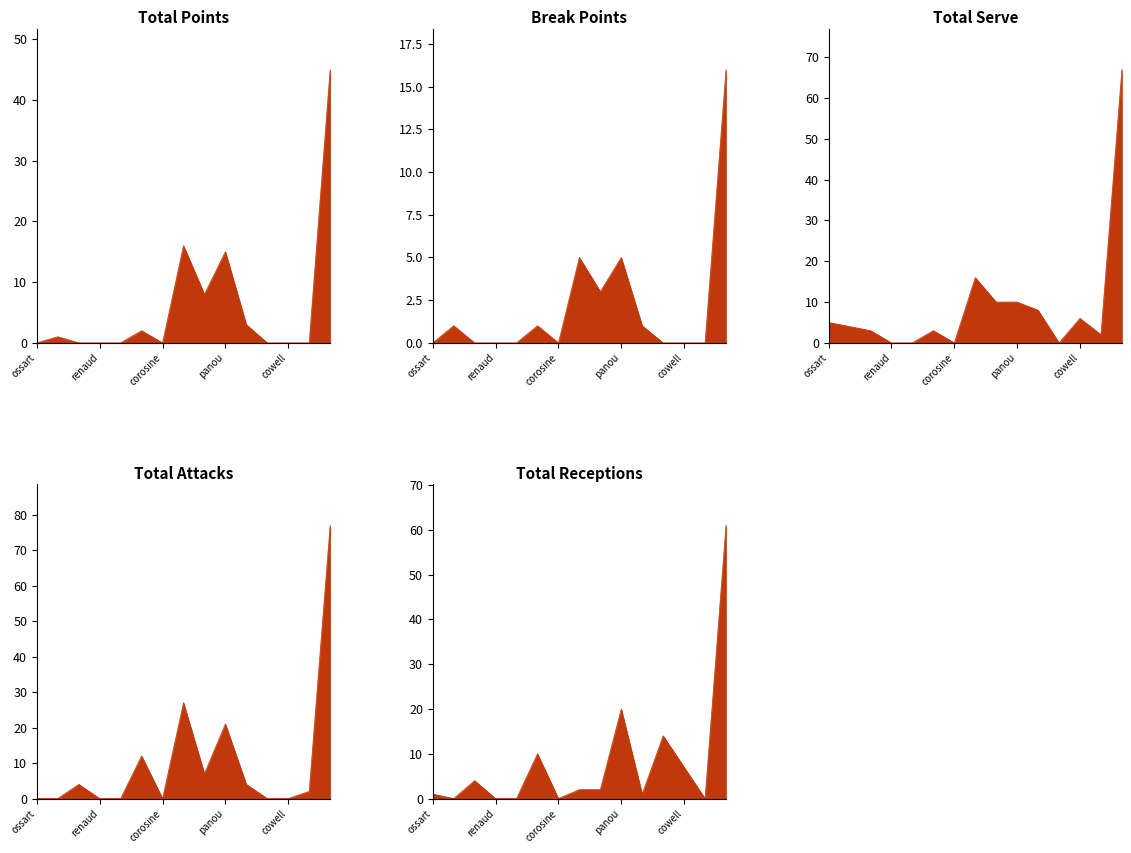

Which series has the largest range (max minus min)?

Total Attacks